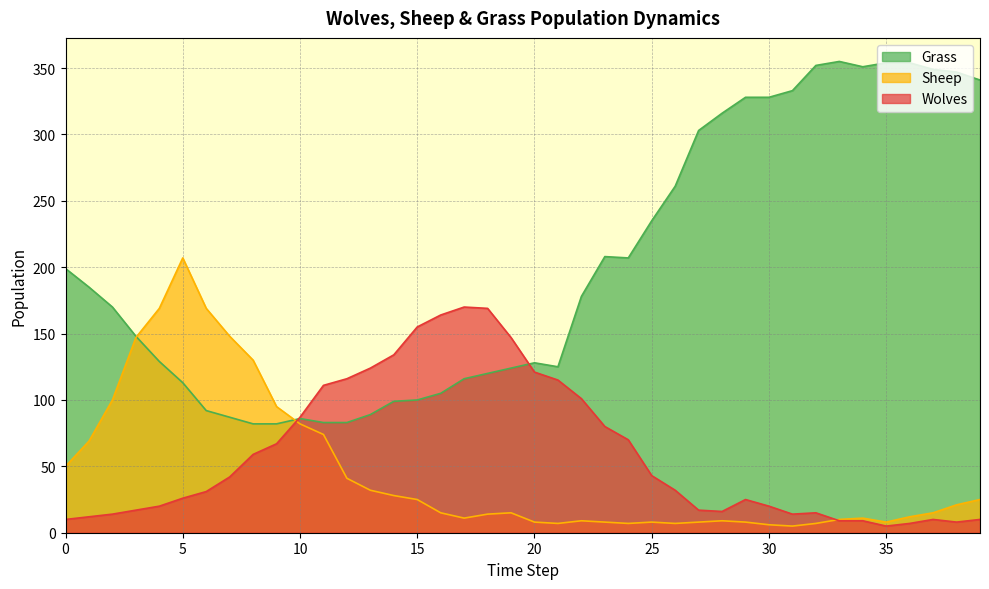

How many lines are shown in the chart?

3